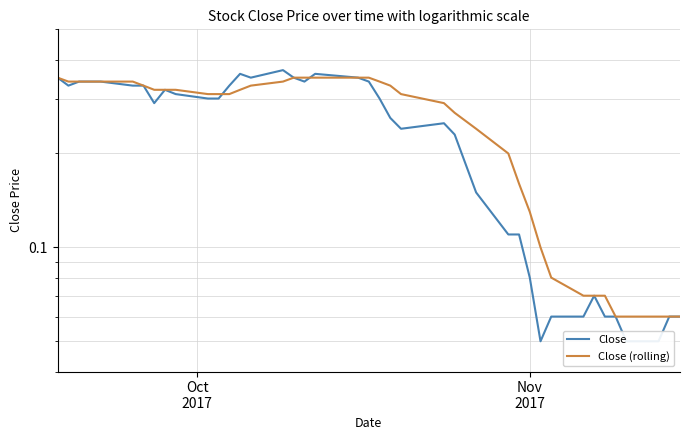

The value of Close at 36 is 0.0. True or false?

False